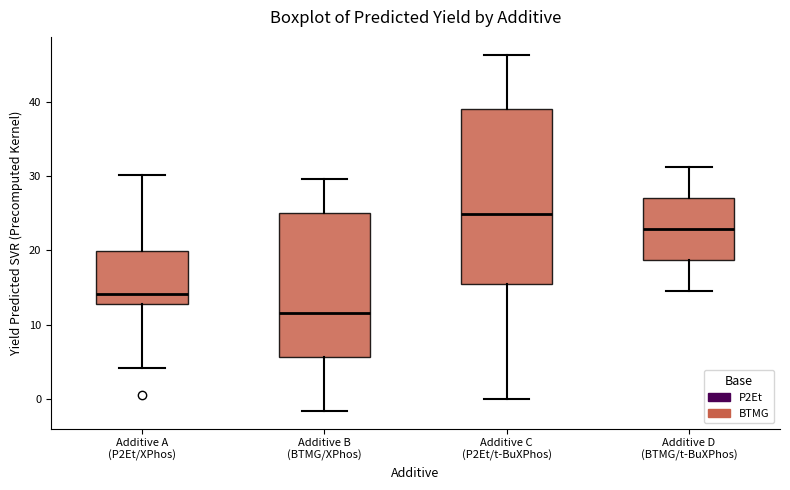

Comparing the boxes themselves (not the whiskers), which one is the tallest?

Additive C (P2Et/t-BuXPhos)